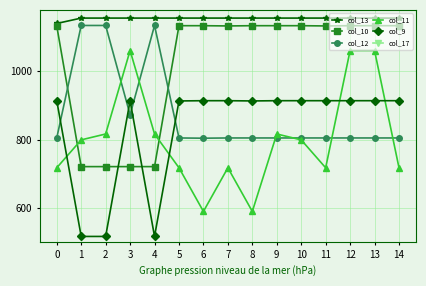

At which category is the sum across all series the highest?

12